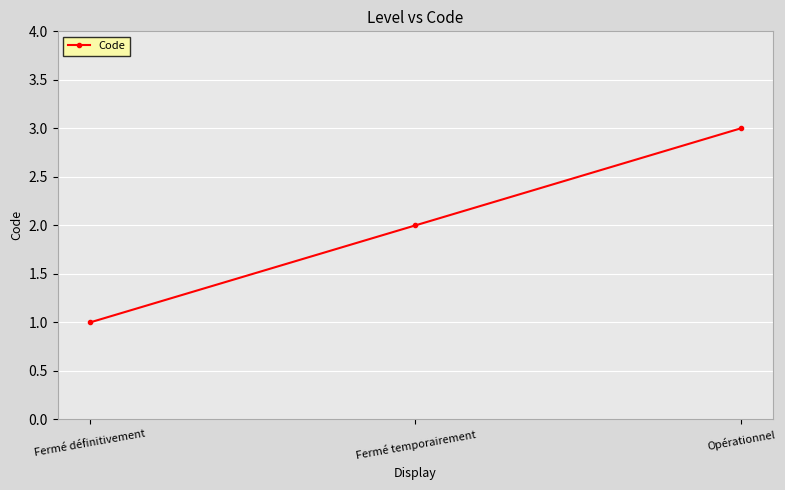

List the labels in order of value, smallest first.

Fermé définitivement, Fermé temporairement, Opérationnel